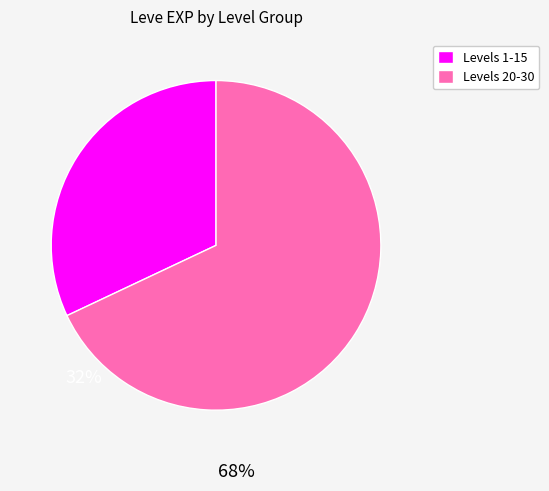

Is there any slice that represents more than half of the pie?

Yes